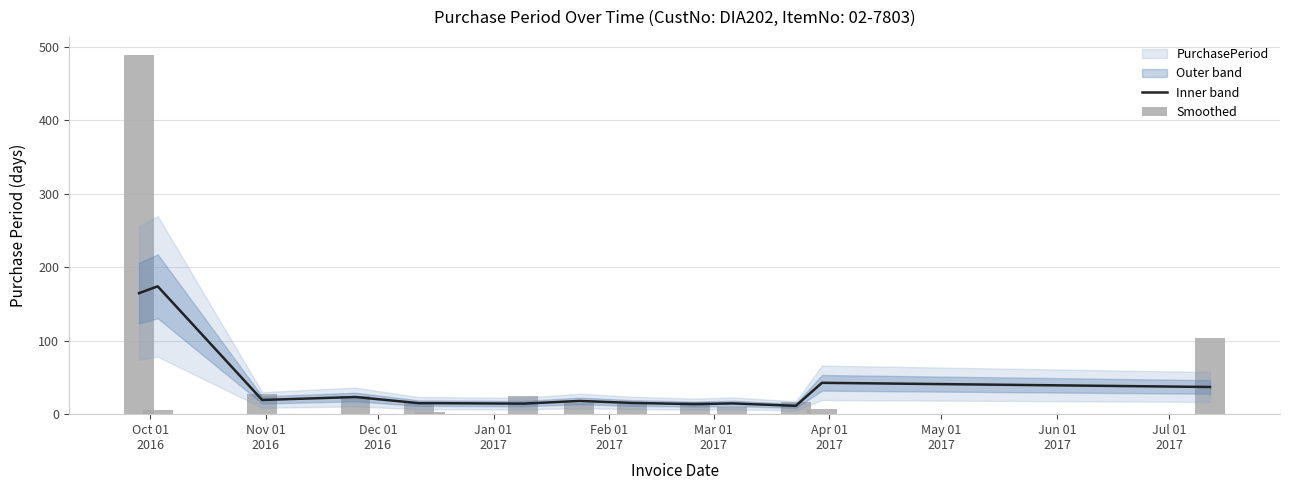

How many categories are shown in the chart?

14